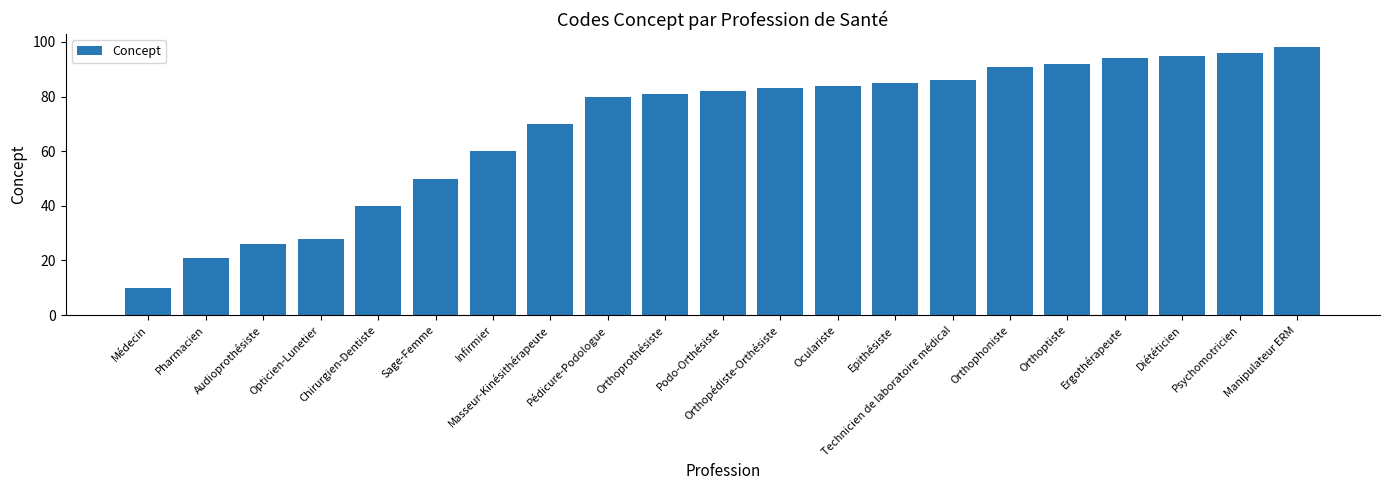

True or false: the data shows 40 at Chirurgien-Dentiste.

True